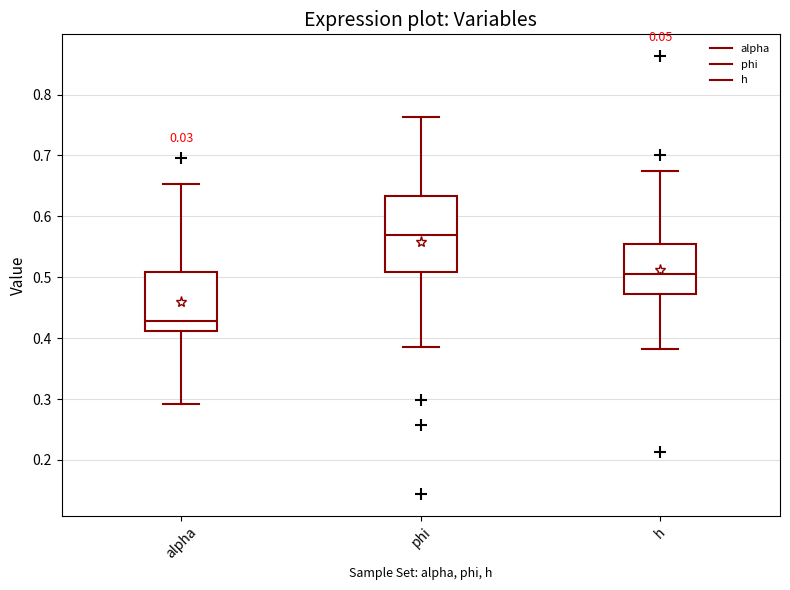

Which box has the highest median line?

phi